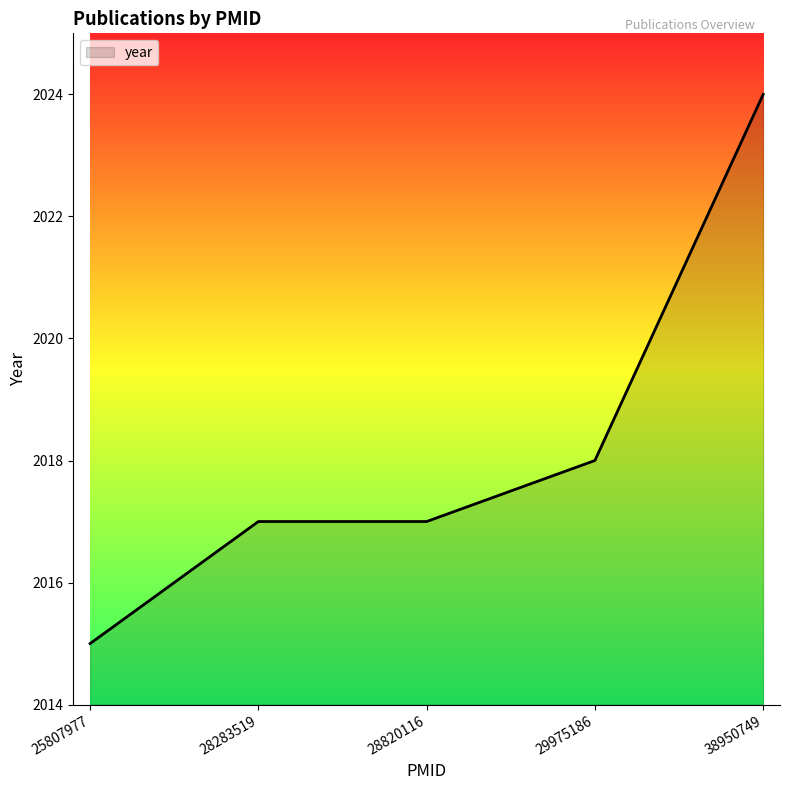

True or false: the data shows 2024 at 38950749.

True